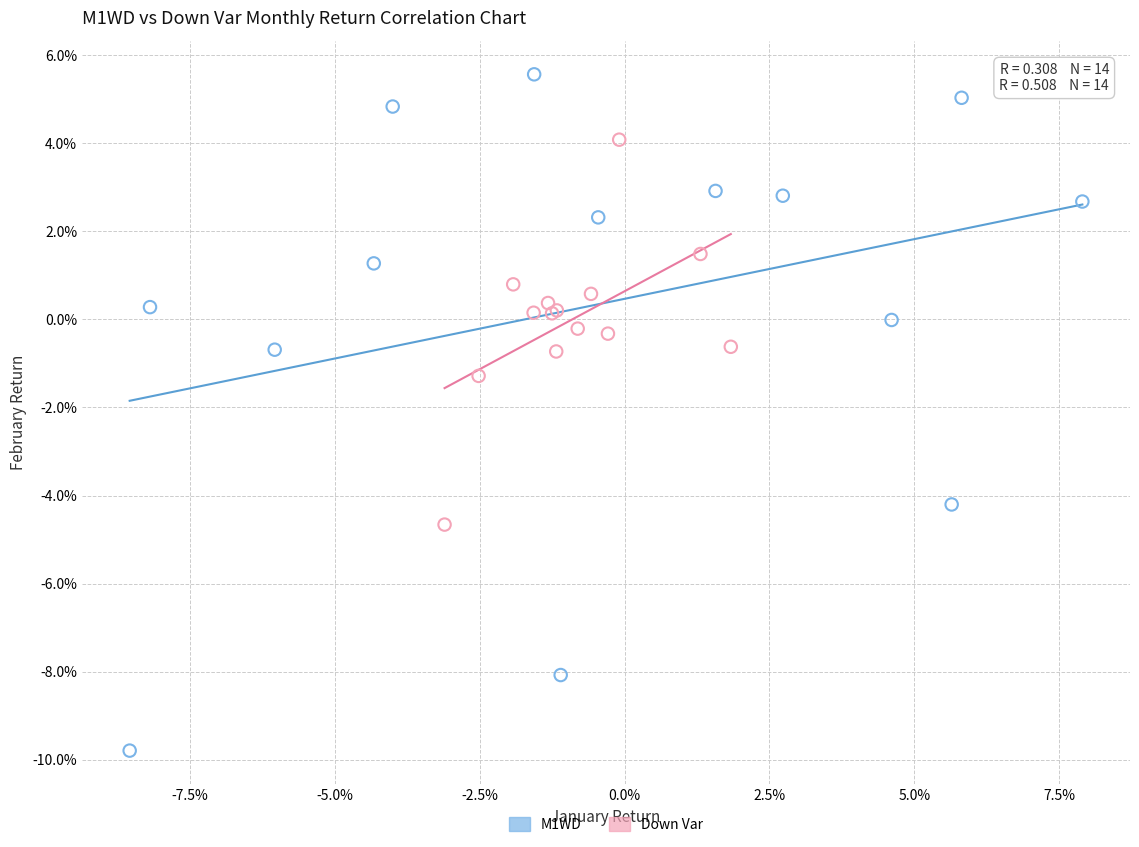

What are all the series names shown in the legend?

M1WD, Down Var